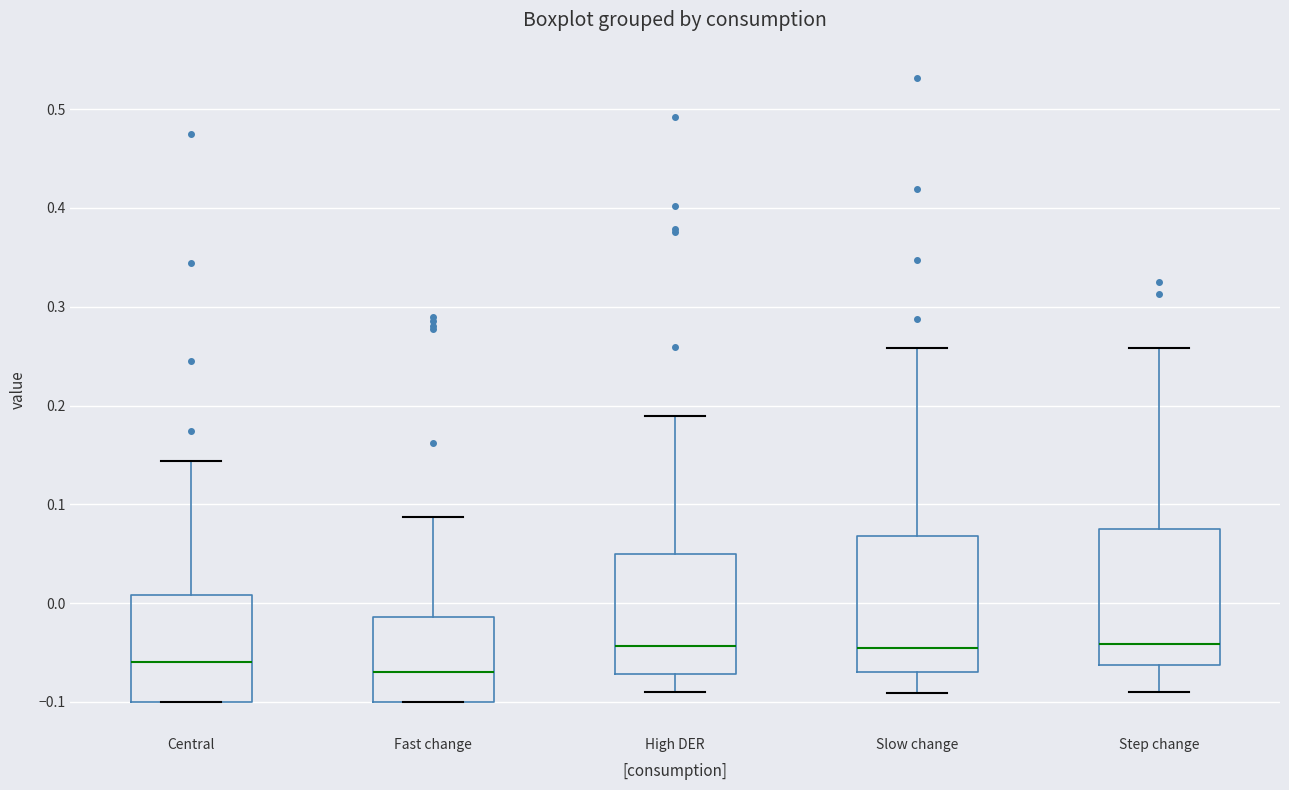

Where does the upper whisker of the box for Step change end on the y-axis? The values are not printed on the chart, so give them approximately, as read against the axis.

0.26